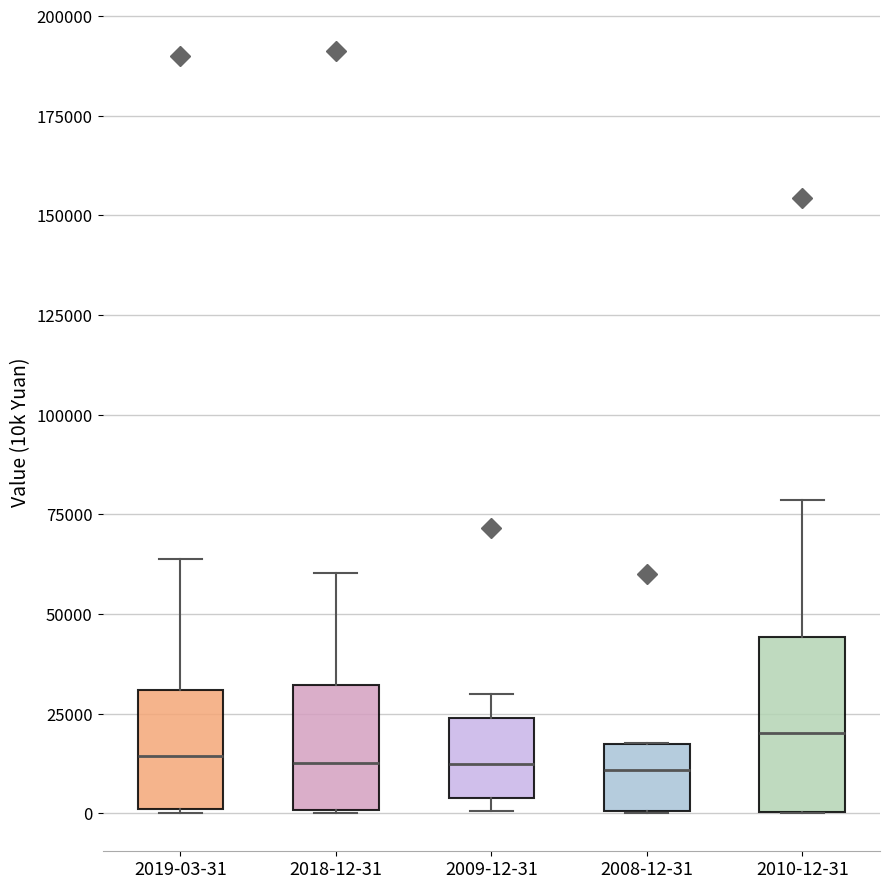

Which box is the tallest, from its lower edge to its upper edge?

2010-12-31